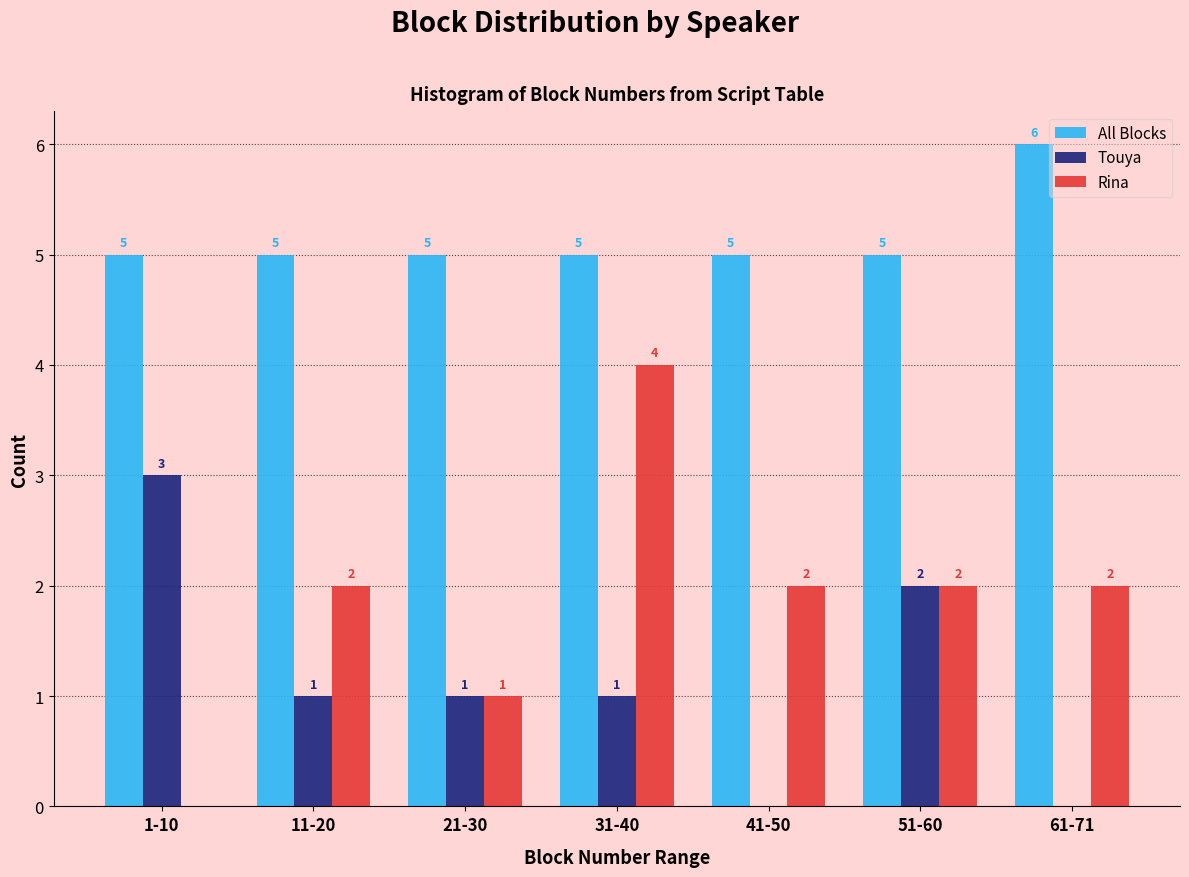

What is the sum of all All Blocks values?

36